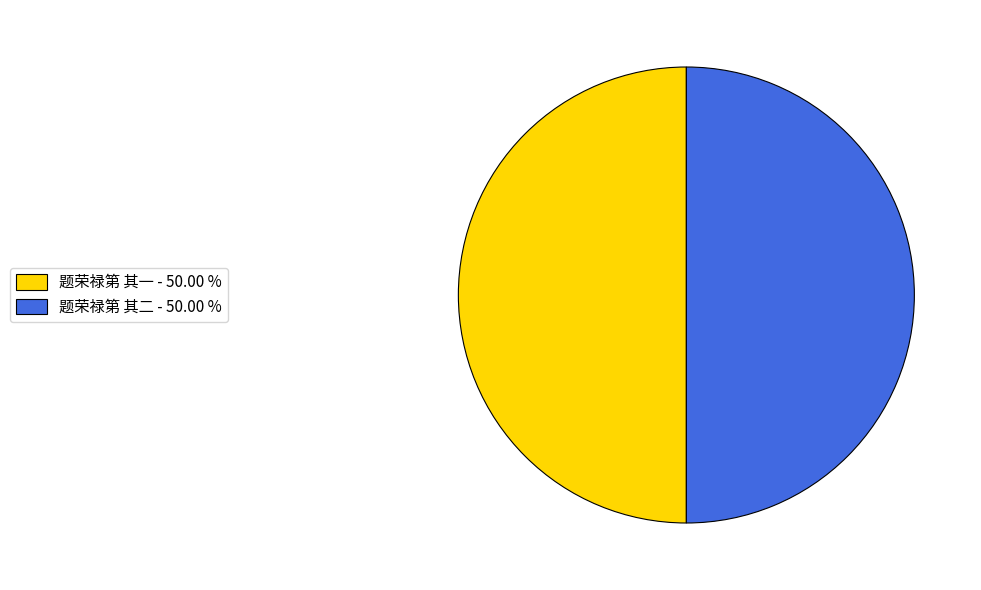

The 题荣禄第 其一 slice represents 50% of the pie. True or false?

True